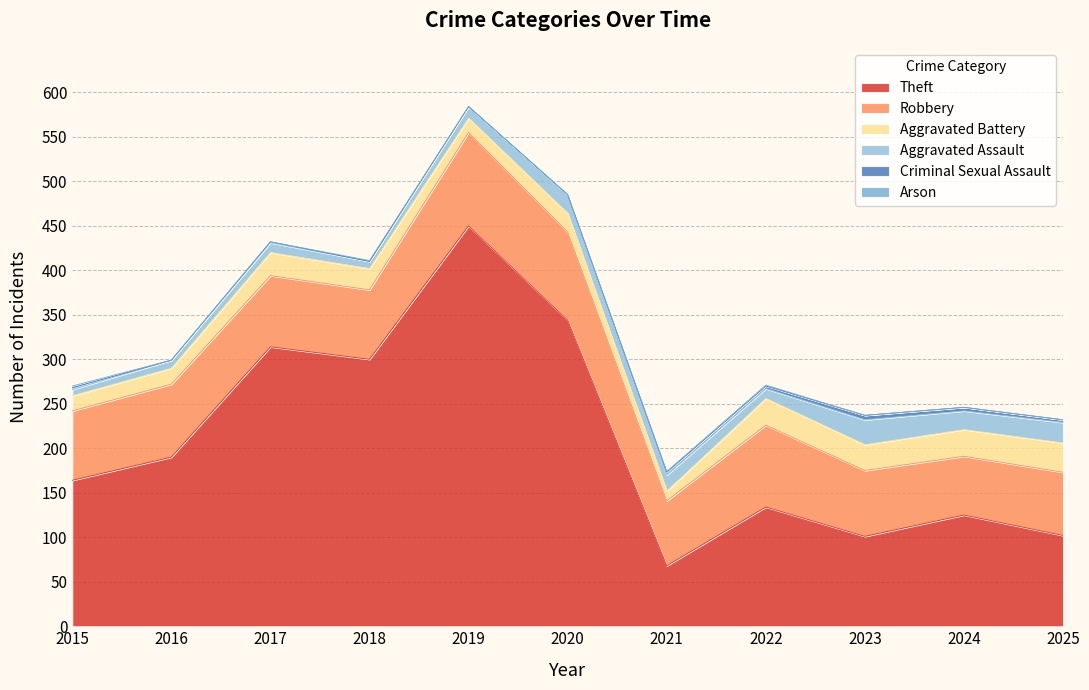

Does the chart display data point markers on the line(s)?

No